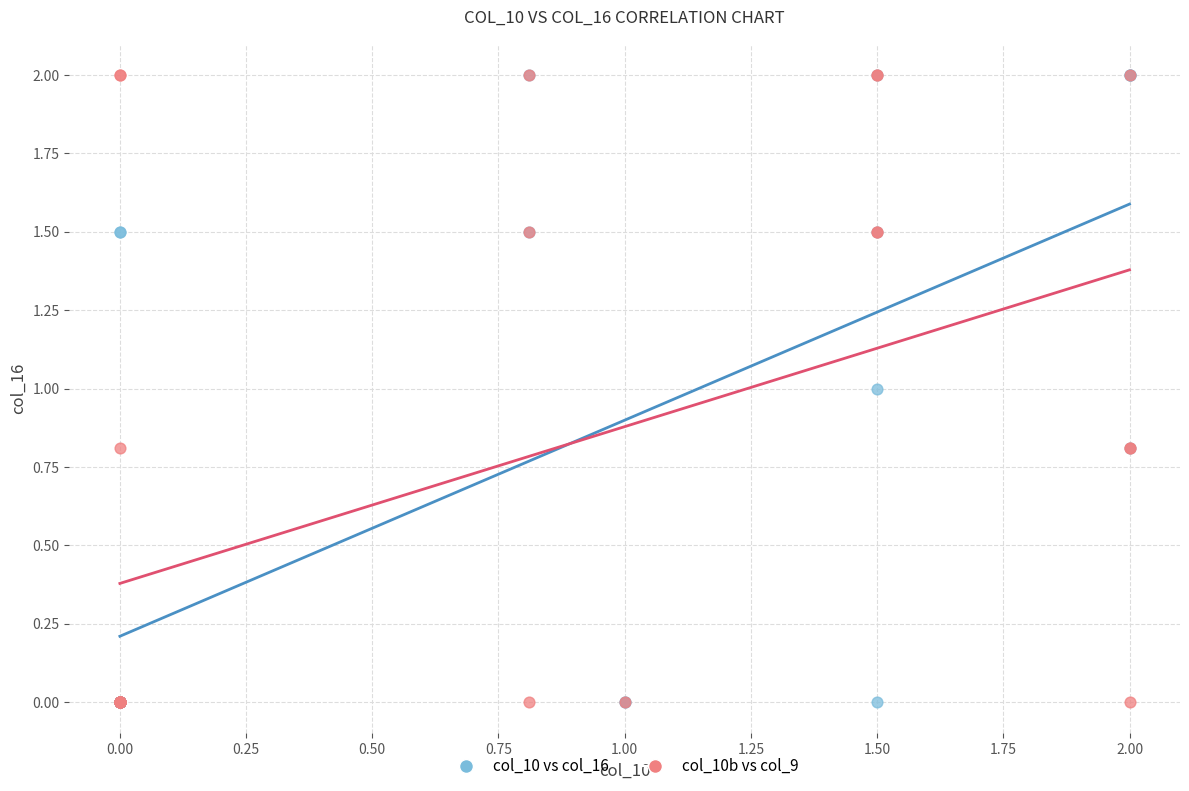

What are all the series names shown in the legend?

col_10 vs col_16, col_10b vs col_9